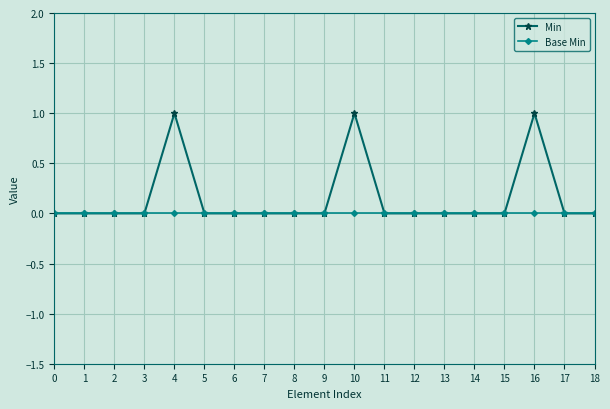

Rank the series by their average value, from highest to lowest.

Min, Base Min